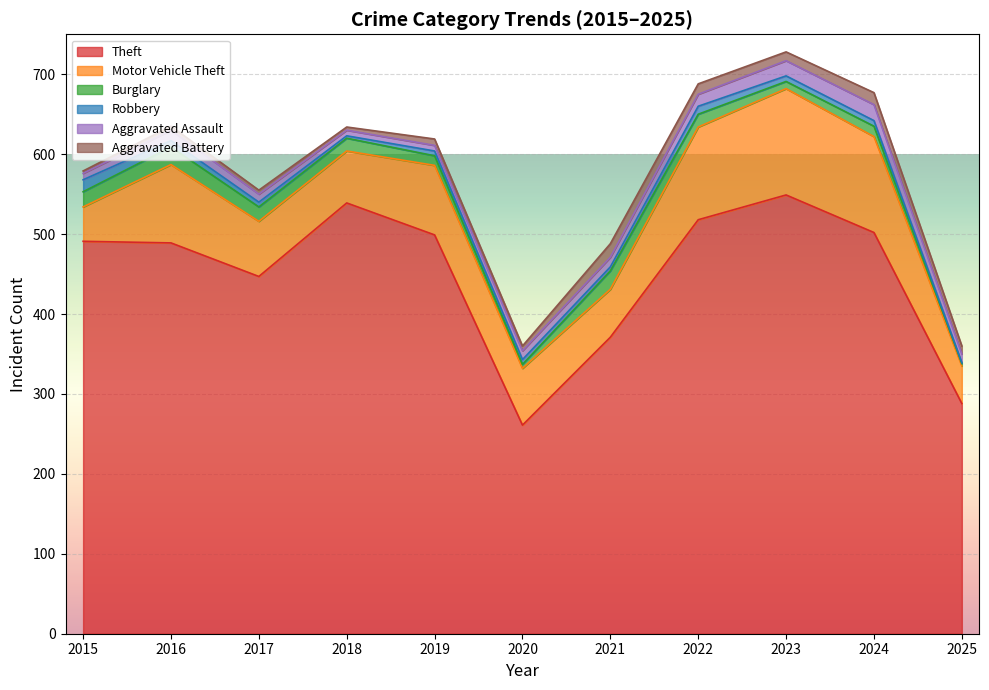

What is the greatest value displayed?

549